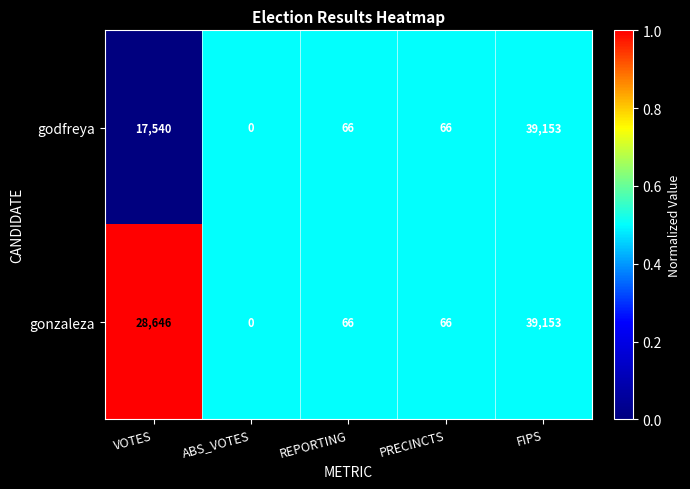

What is the sum of the gonzaleza values at REPORTING and VOTES?

28712